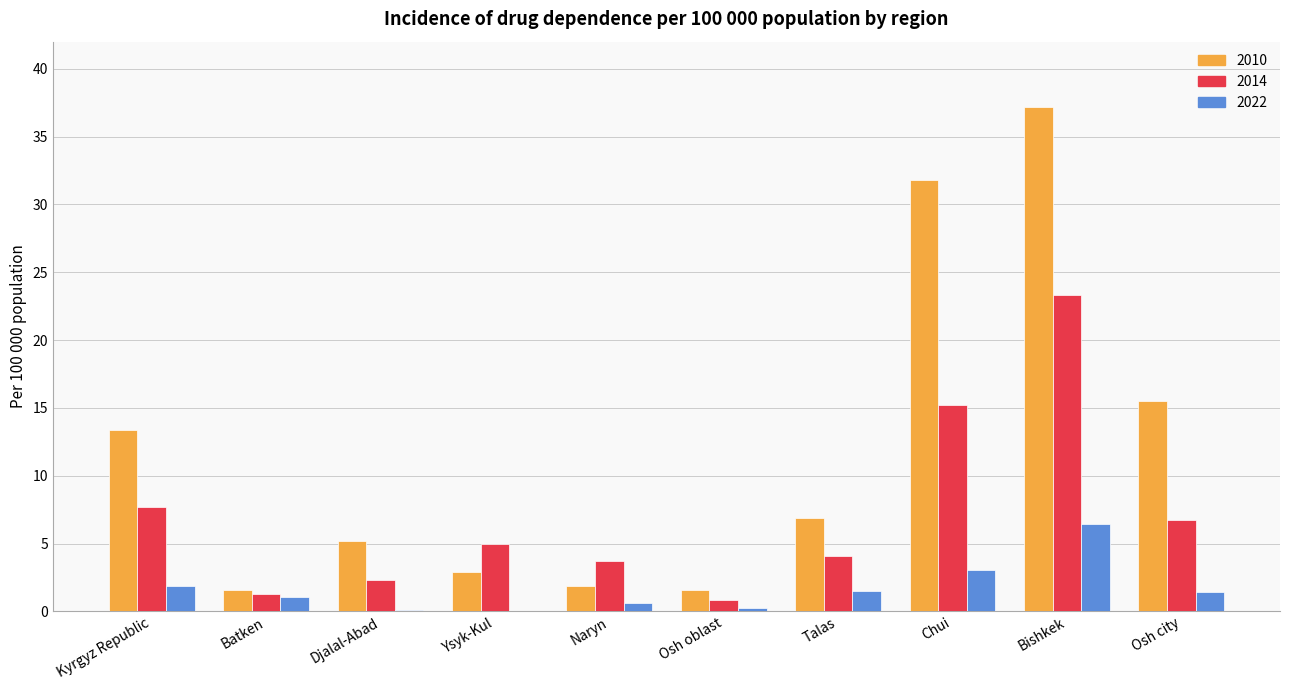

Does the chart contain stacked bars?

No